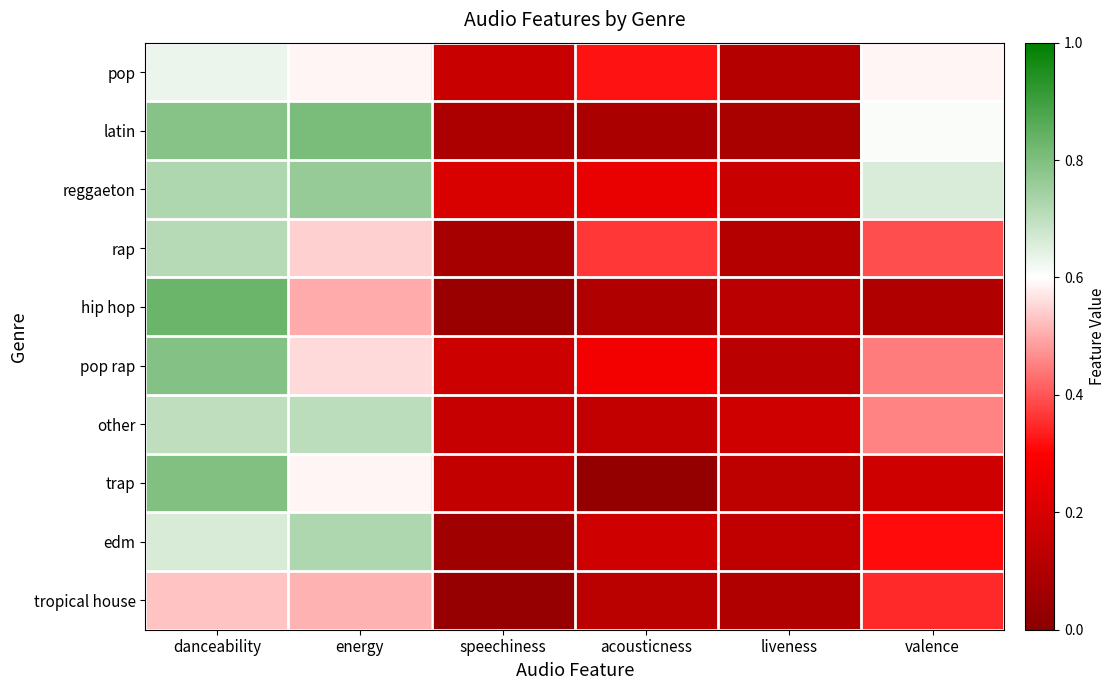

Between speechiness and danceability, which is larger?

danceability